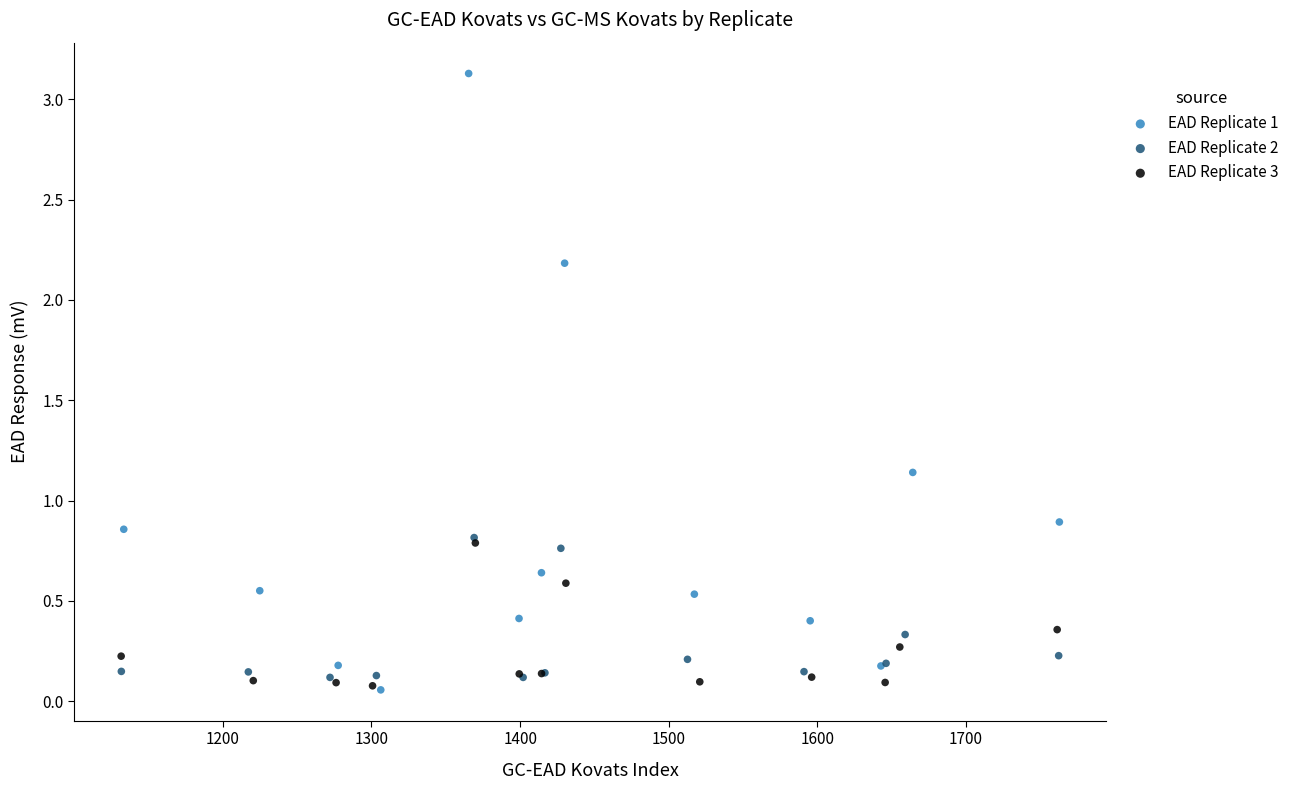

Which series contains the highest Y value?

EAD Replicate 1